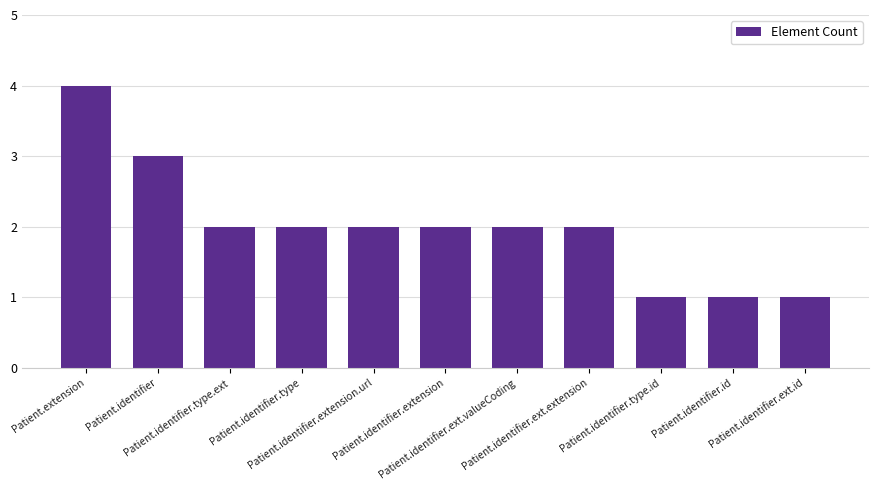

Reading left to right, extract all data points from this chart.

4	3	2	2	2	2	2	2	1	1	1